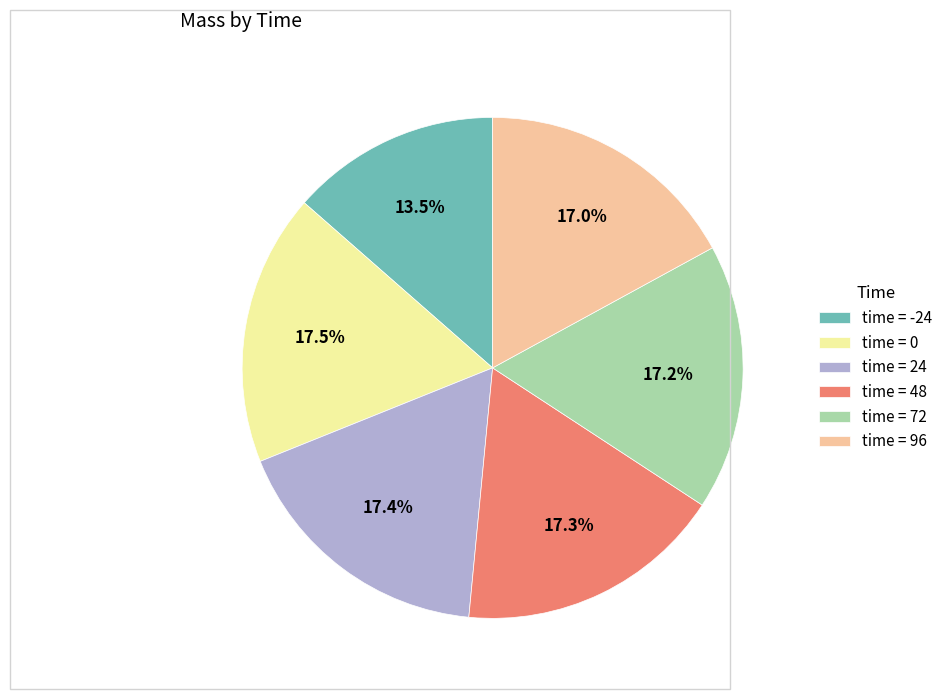

Does time = 72 account for over 50% of the chart?

No